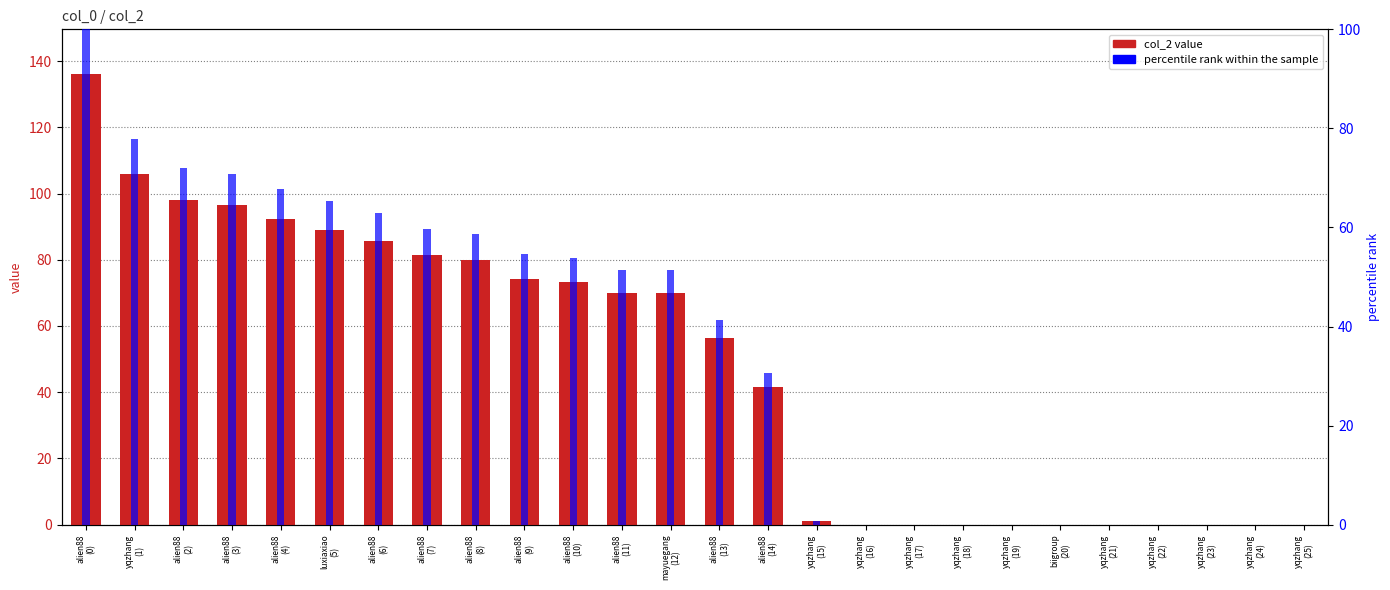

Reading left to right, extract all data points from this chart.

col_2: 136.0	106.0	98.0	96.4	92.2	89.0	85.7	81.3	79.8	74.3	73.3	70.0	70.0	56.3	41.7	1.0	0.0	0.0	0.0	0.0	0.0	0.0	0.0	0.0	0.0	0.0
percentile rank within the sample: 100.0	77.9	72.1	70.9	67.8	65.4	63.0	59.8	58.7	54.6	53.9	51.5	51.5	41.4	30.7	0.7	0.0	0.0	0.0	0.0	0.0	0.0	0.0	0.0	0.0	0.0